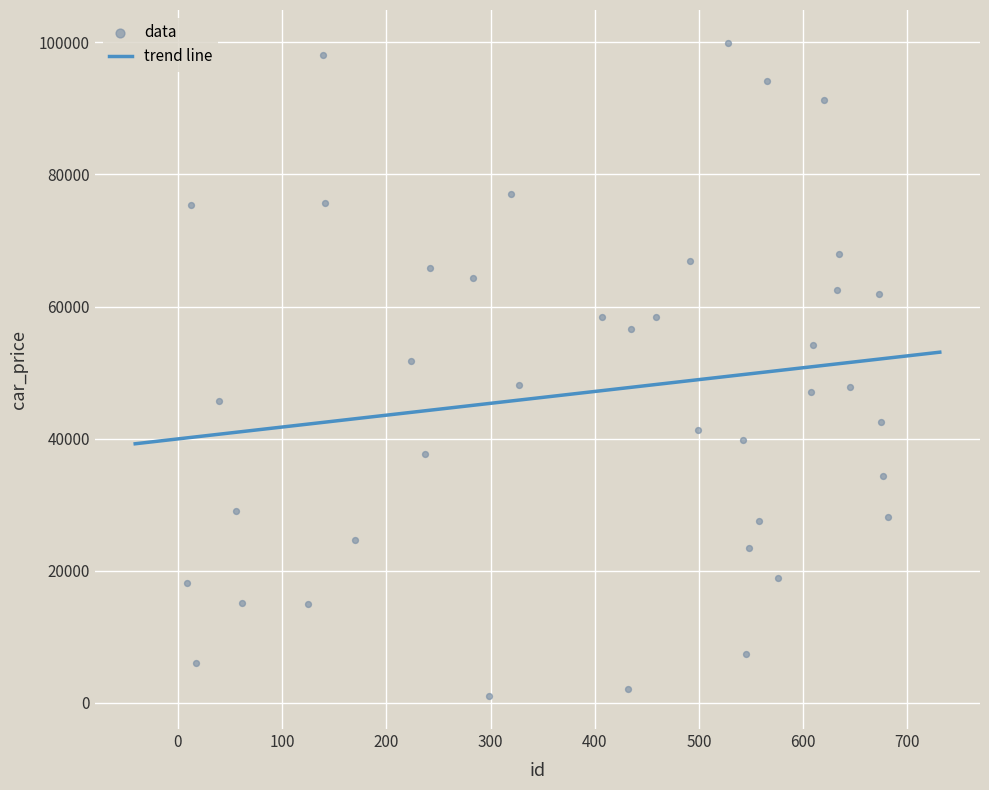

What is the range of X values (max minus min)?

672.0